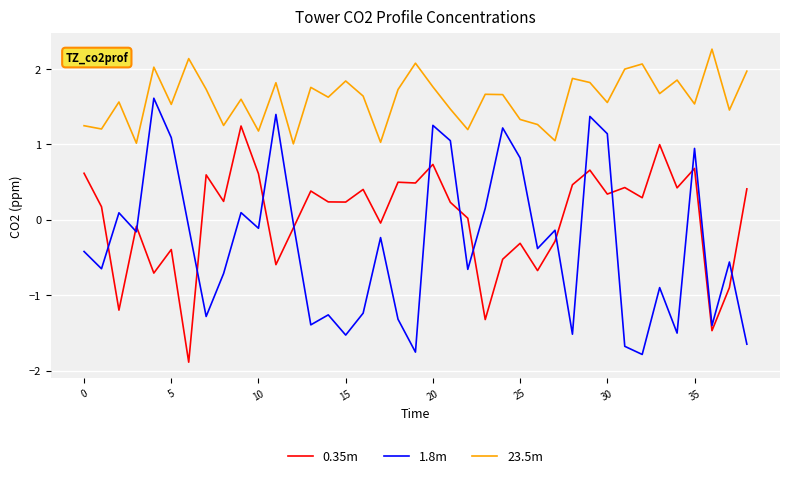

True or false: 1.8m and 23.5m cross at least once.

False